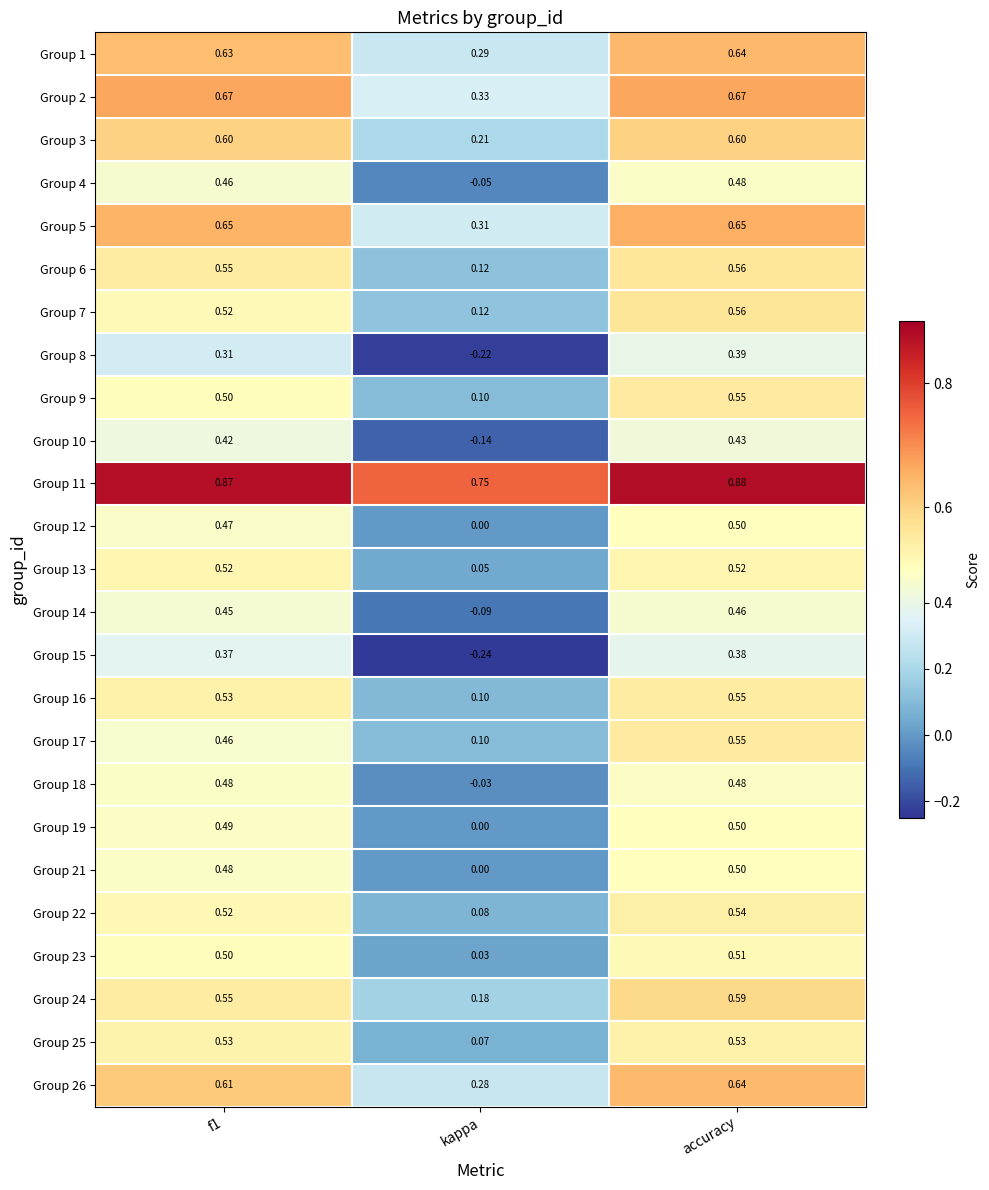

At which category does the chart reach its peak across all series?

accuracy